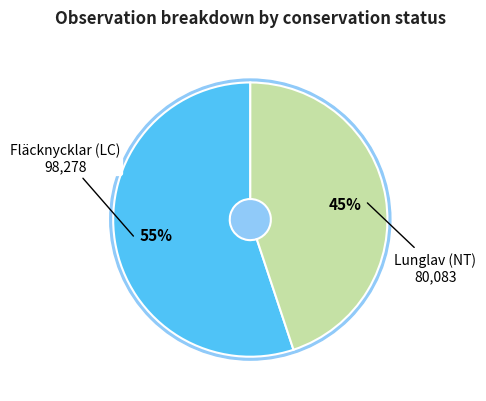

Which category has the smallest portion of the pie?

Lunglav (NT)